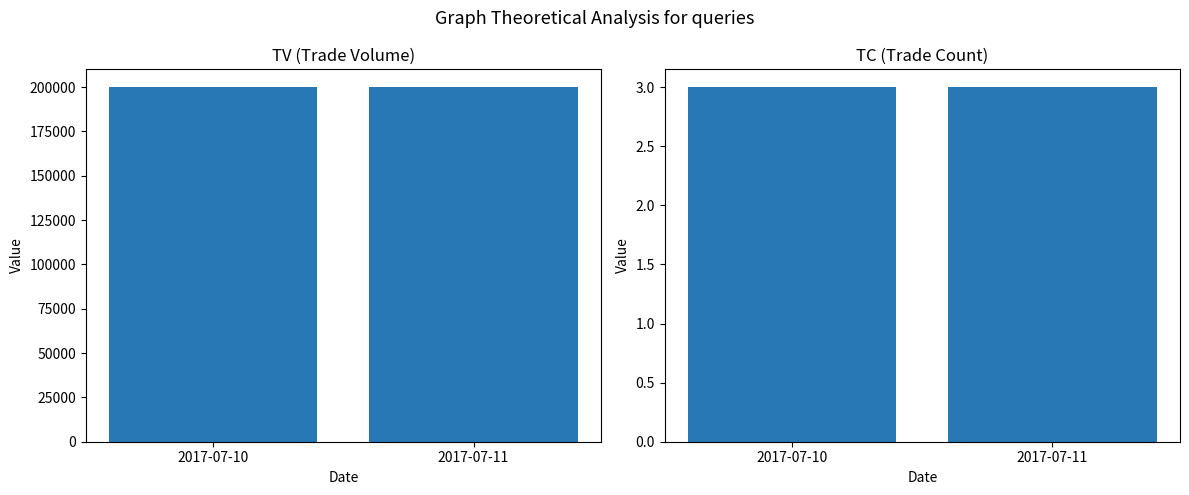

What is the total value across all series at 2017-07-10?

200003